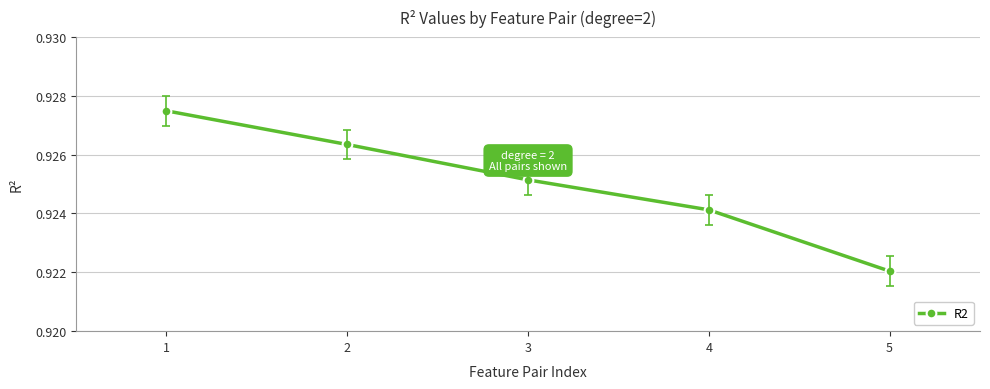

True or false: the data has more than 2 interior local peaks.

False